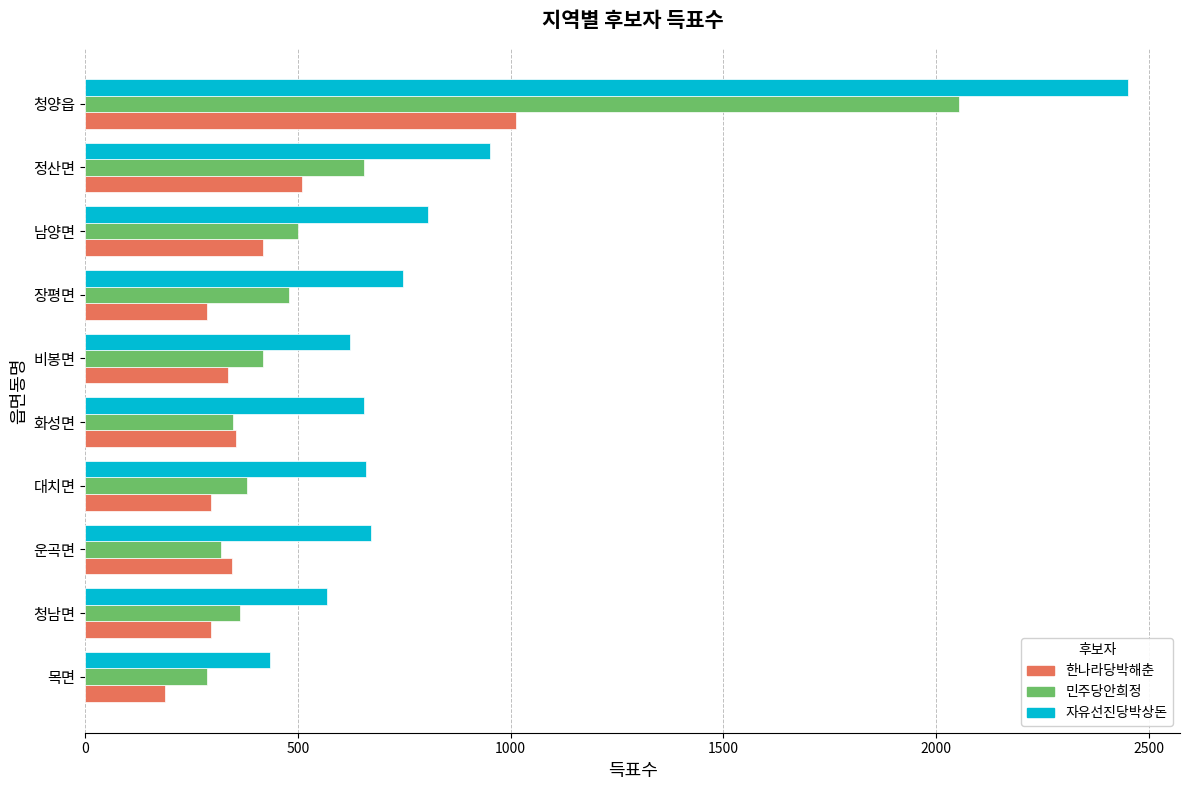

What is the difference between the highest and lowest values at 청남면?

274